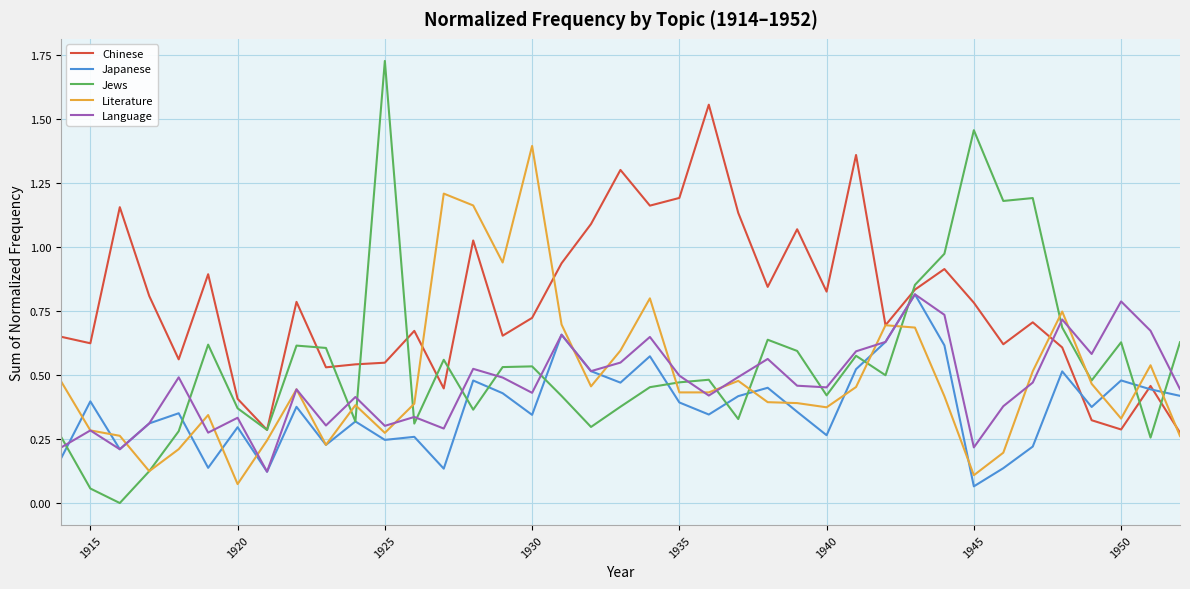

Which series has the largest total across all categories?

Chinese